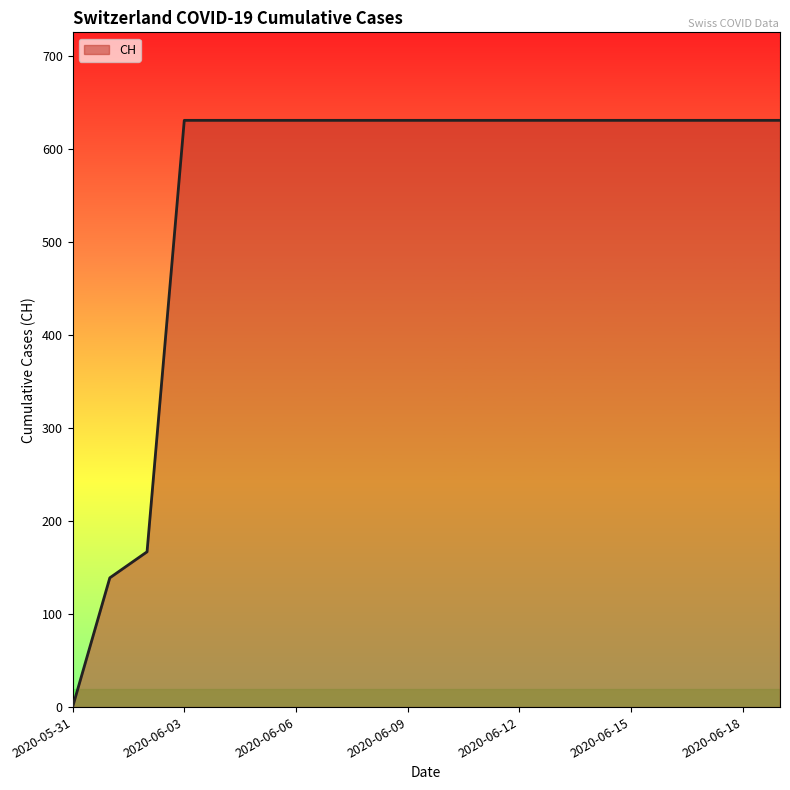

What is the maximum value shown in the chart?

631